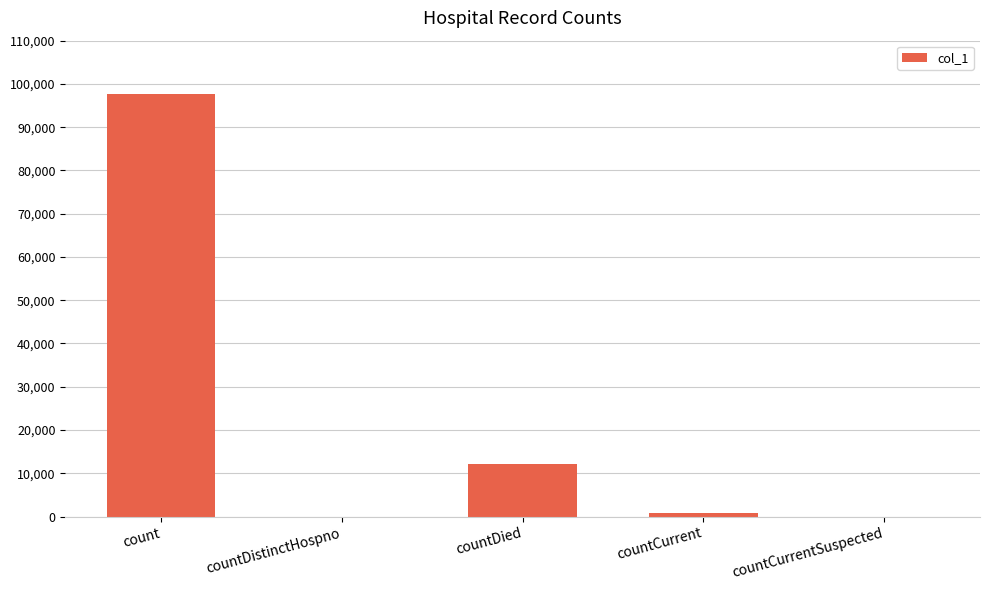

Does the chart contain stacked bars?

No